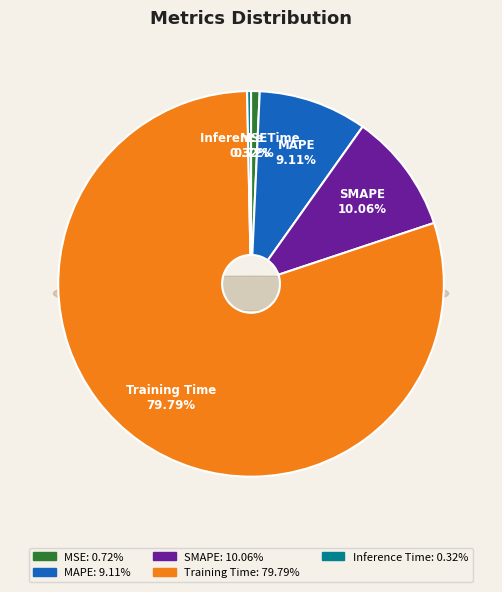

How many segments does this pie chart have?

5